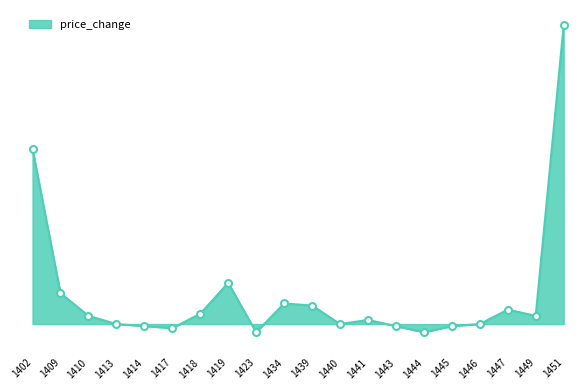

Between 1440 and 1451, which is larger?

1451